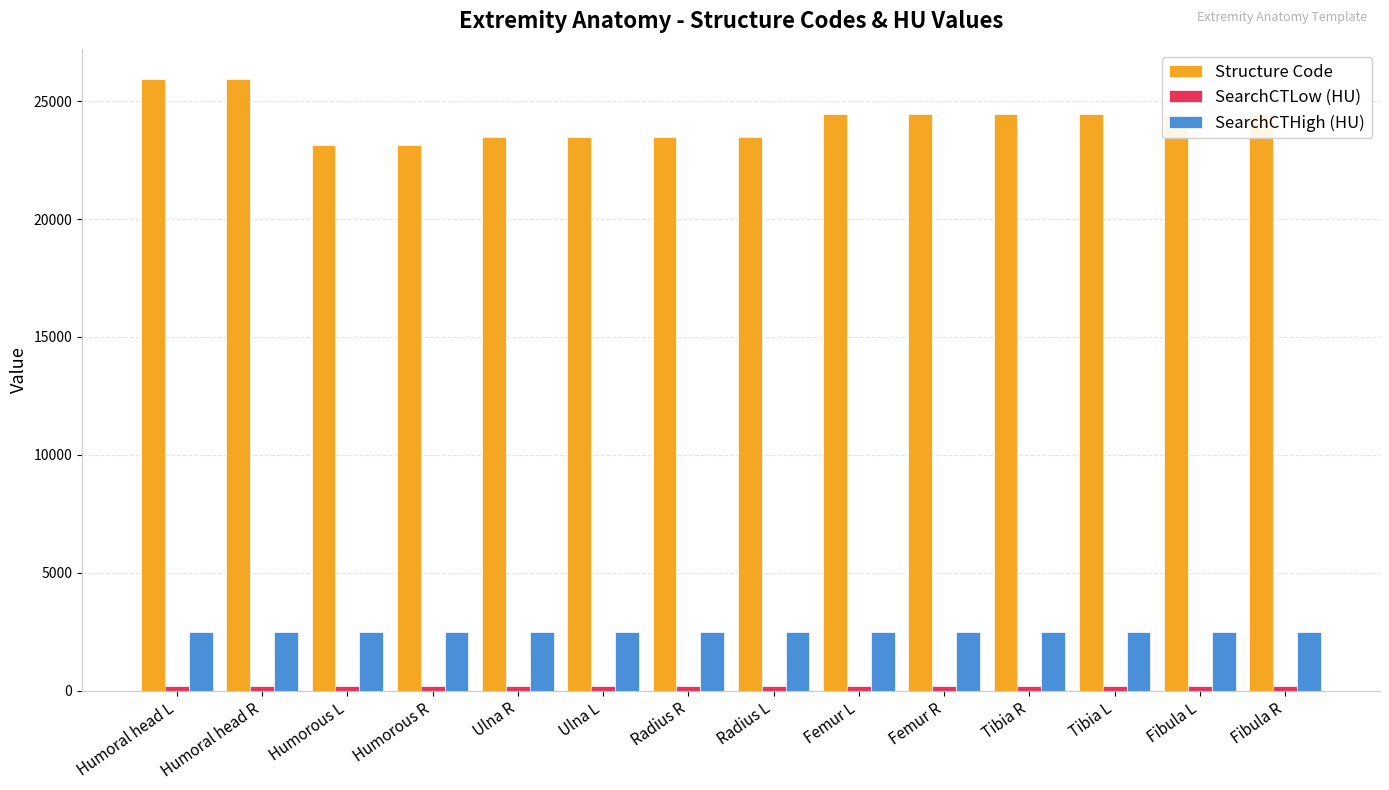

Which series changed the most between Radius R and Fibula L?

Structure Code